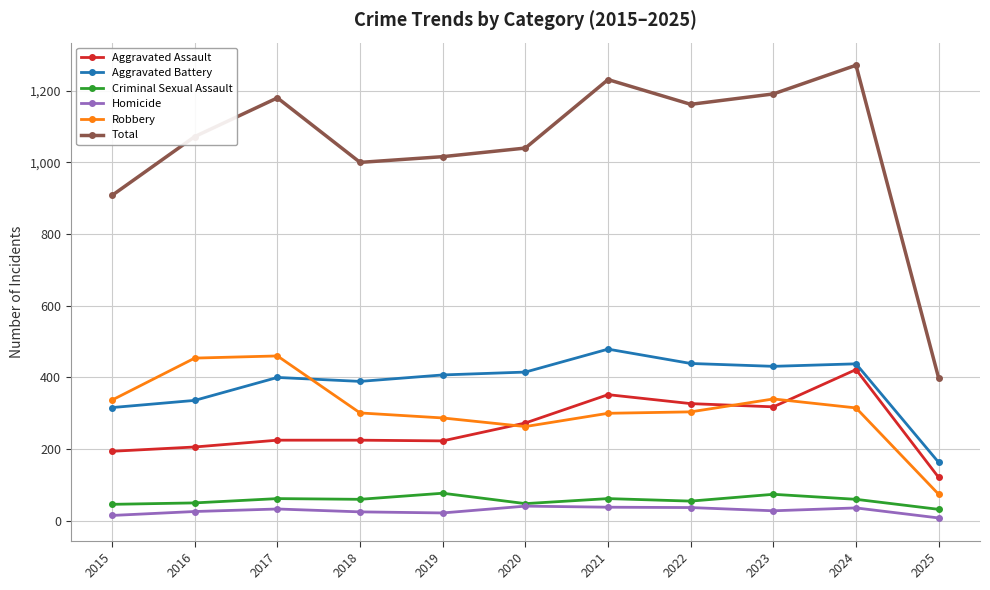

Does the chart have visible grid lines?

Yes